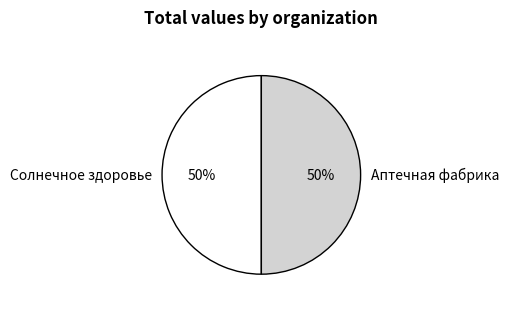

True or false: Аптечная фабрика accounts for 38% of the total.

False